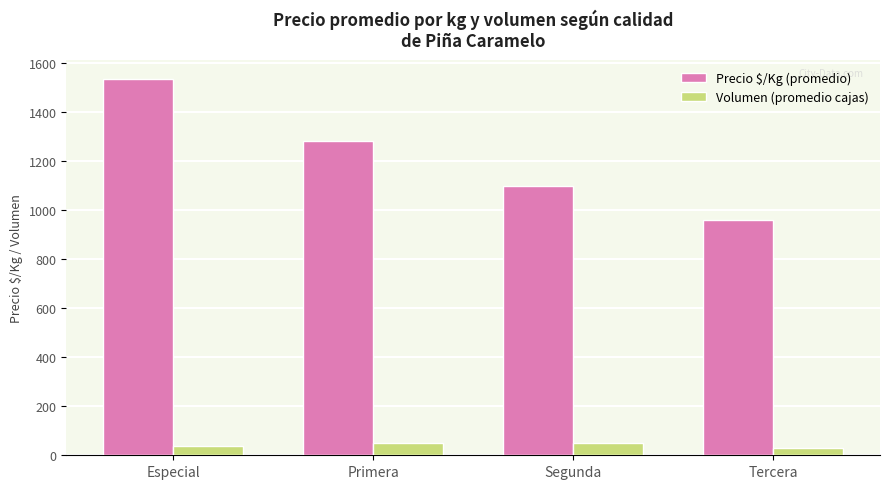

What value does the Precio $/Kg (promedio) series have at Segunda?

1098